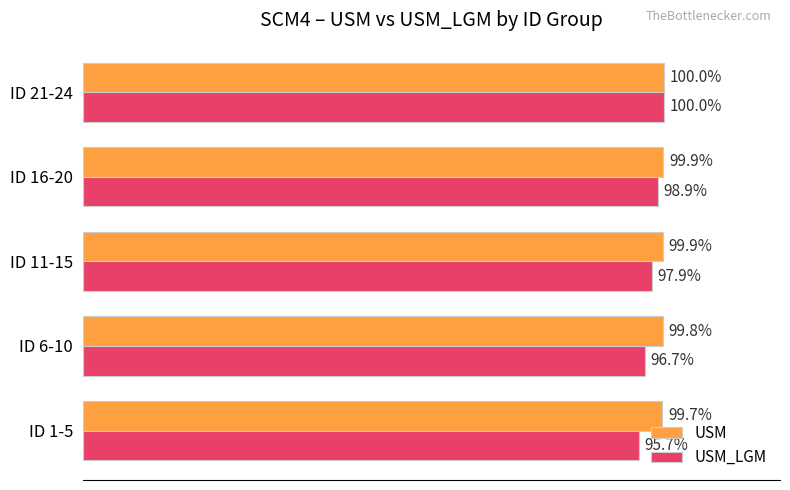

Which series has the largest range (max minus min)?

USM_LGM